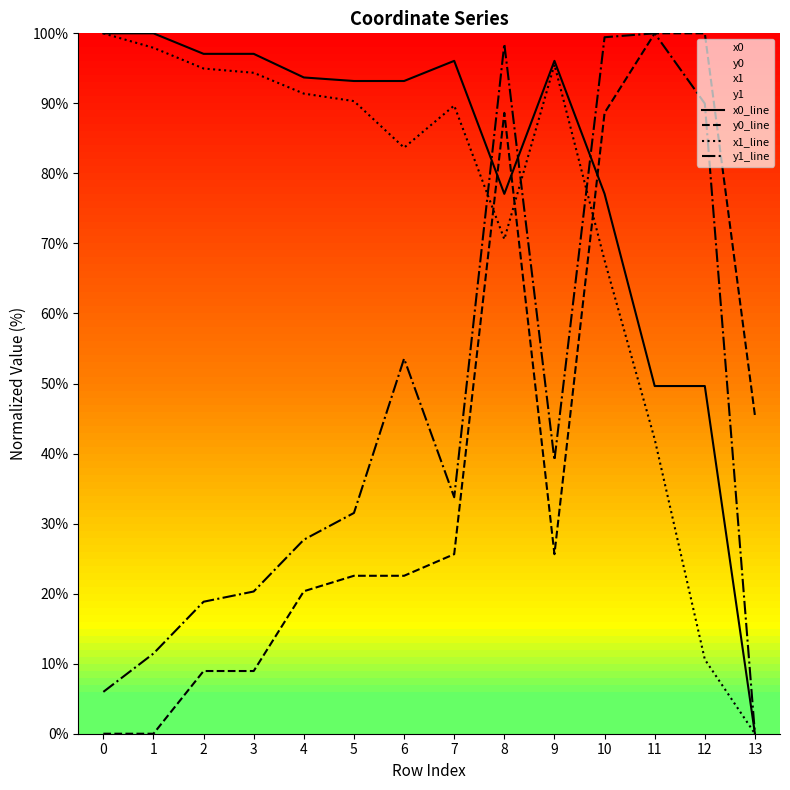

At which category is the sum across all series the highest?

8